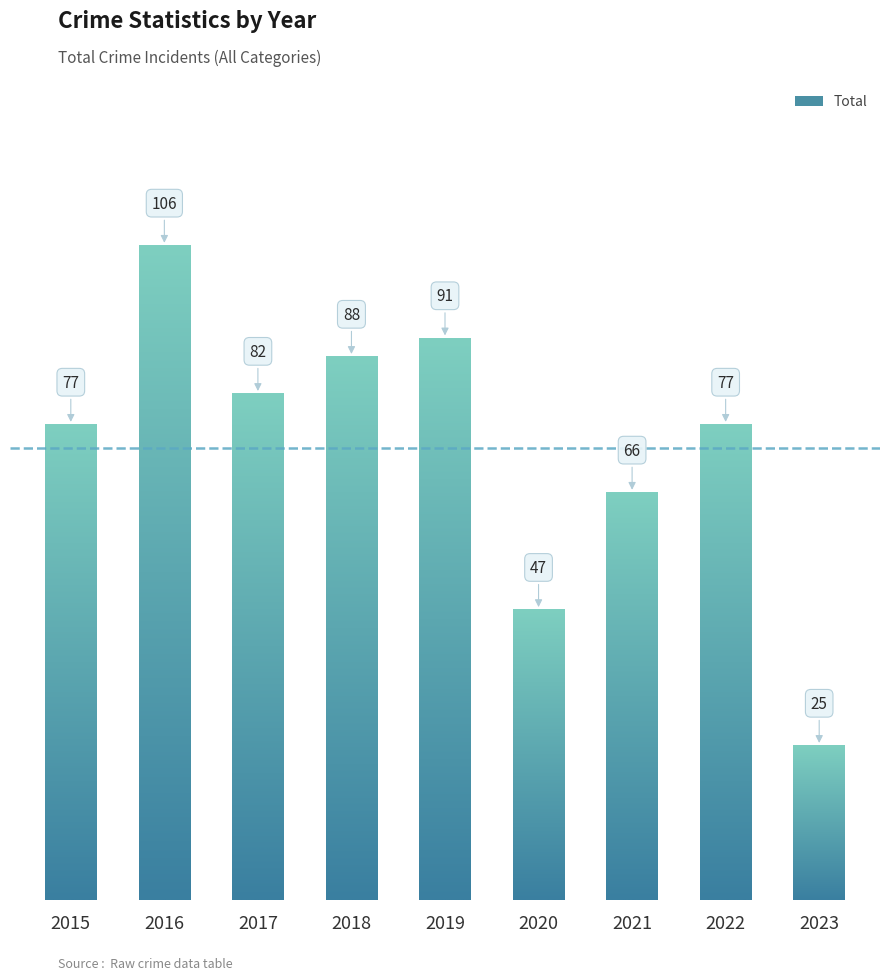

Which label corresponds to the smallest value in the chart?

2023